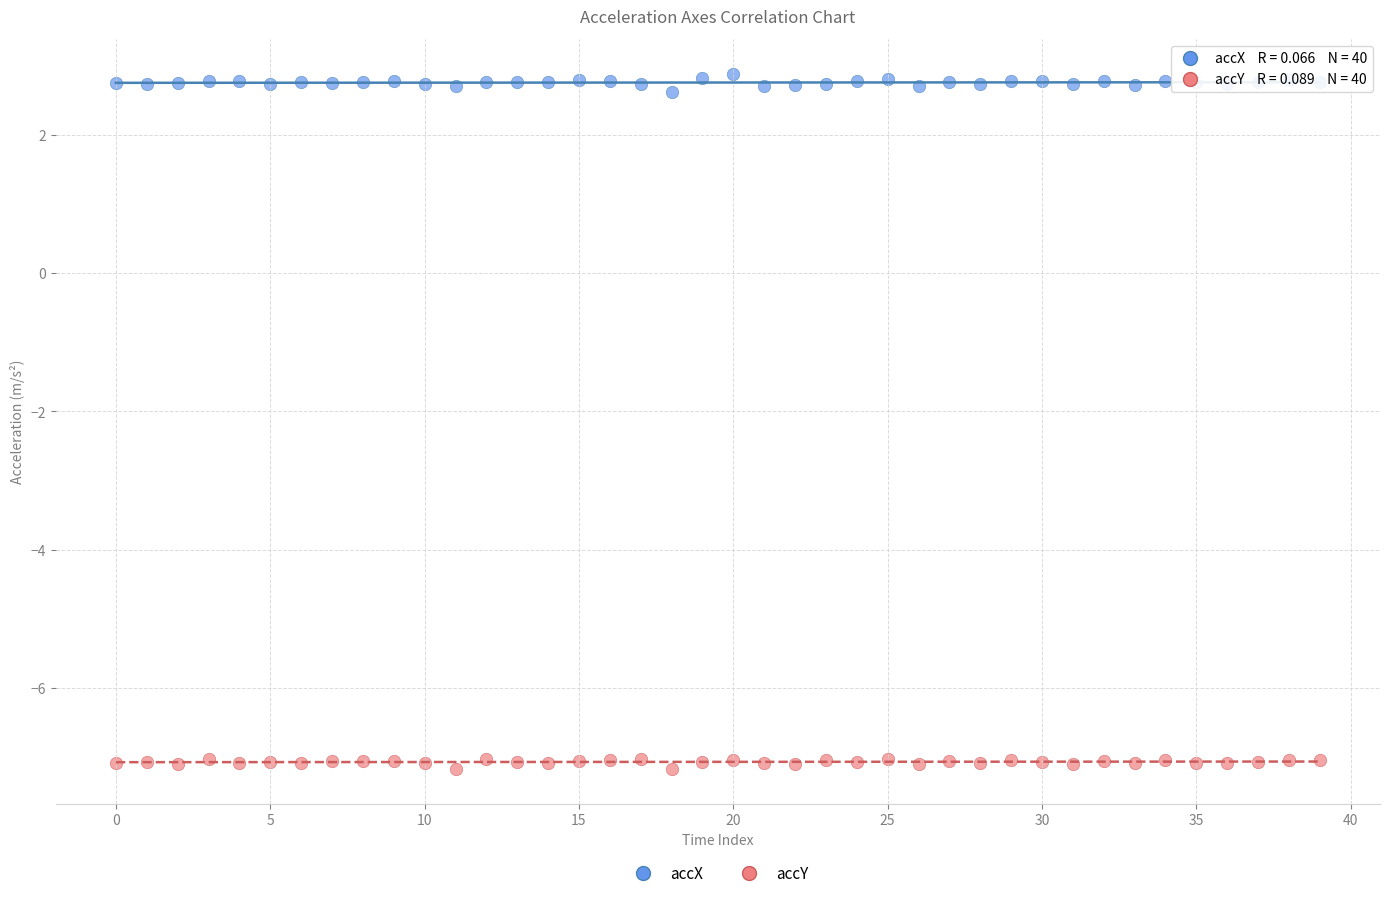

Which series contains the highest Y value?

accX